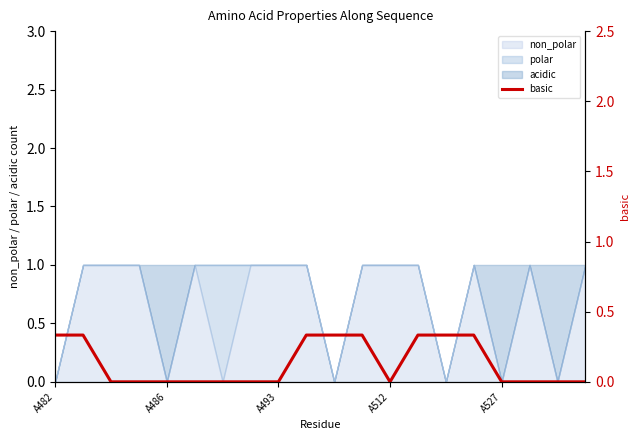

What is the sum of all values?

2.7